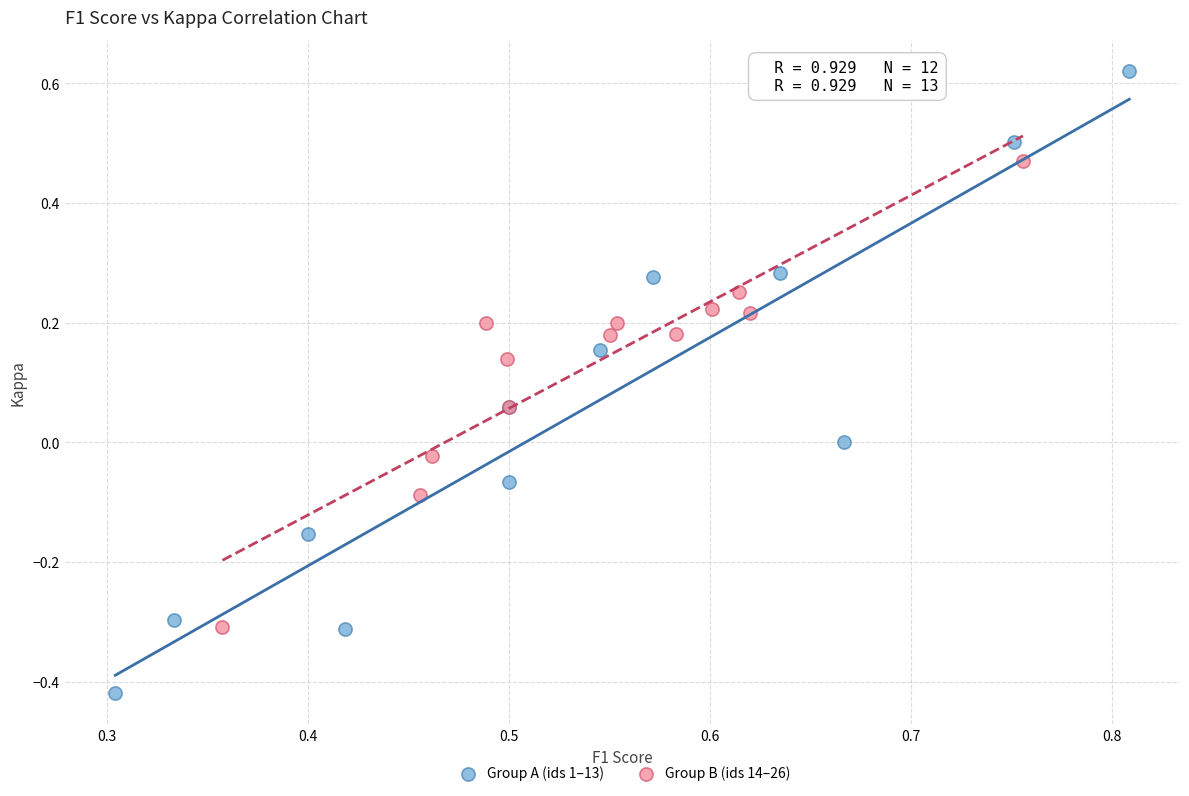

What are all the series names shown in the legend?

Group A (ids 1–13), Group B (ids 14–26)